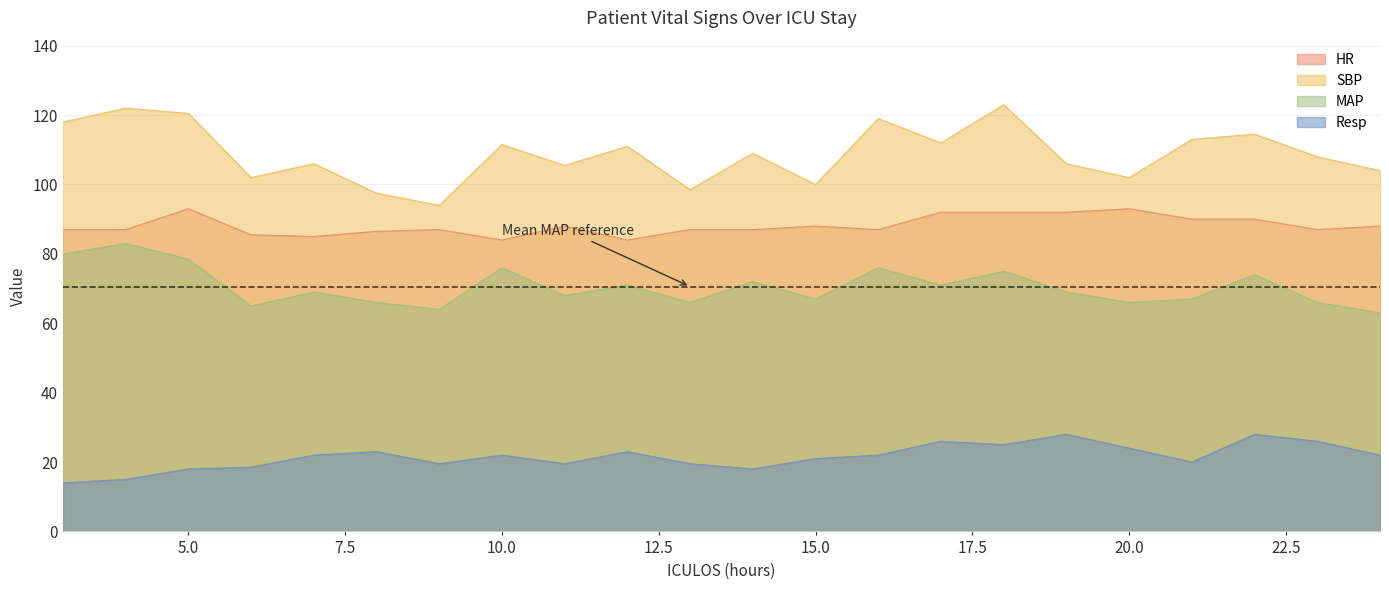

True or false: HR and MAP cross at least once.

False